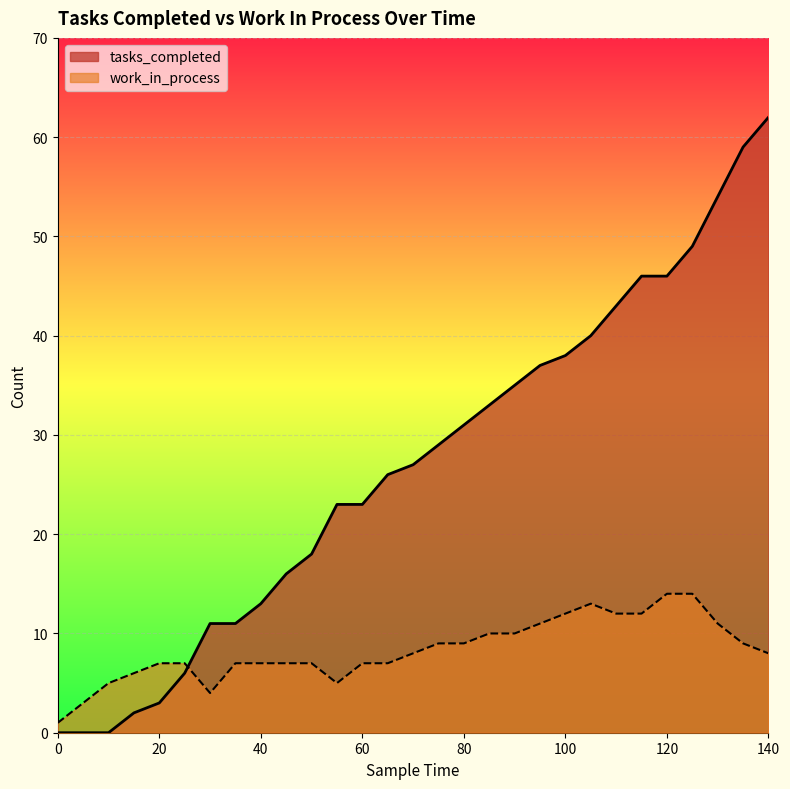

How many data points does each series have?

29